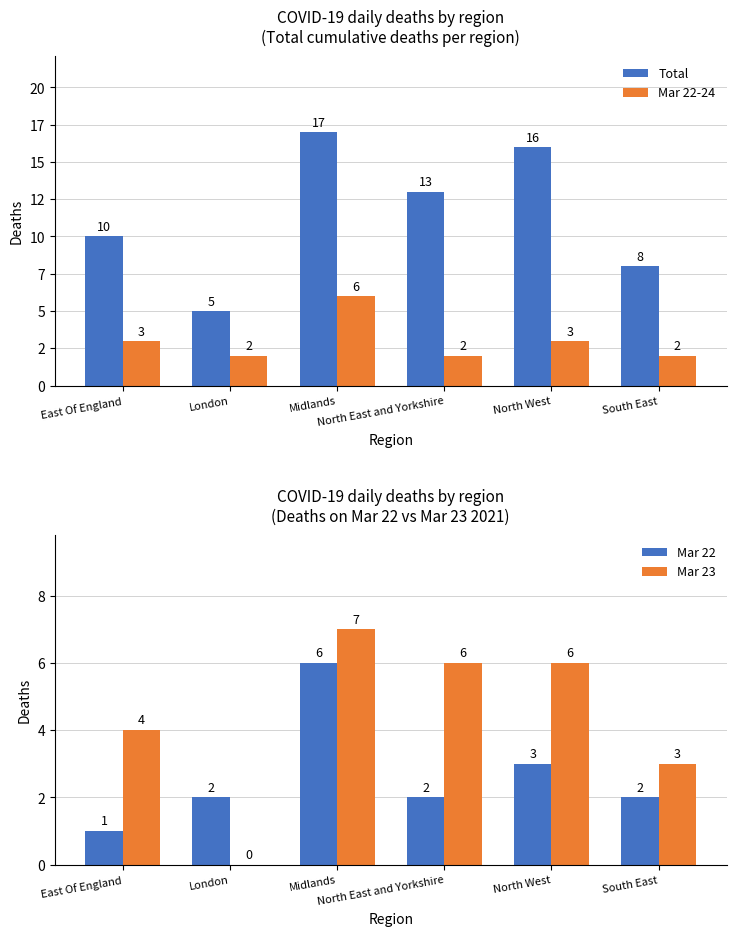

Between North West and London, which is larger?

North West